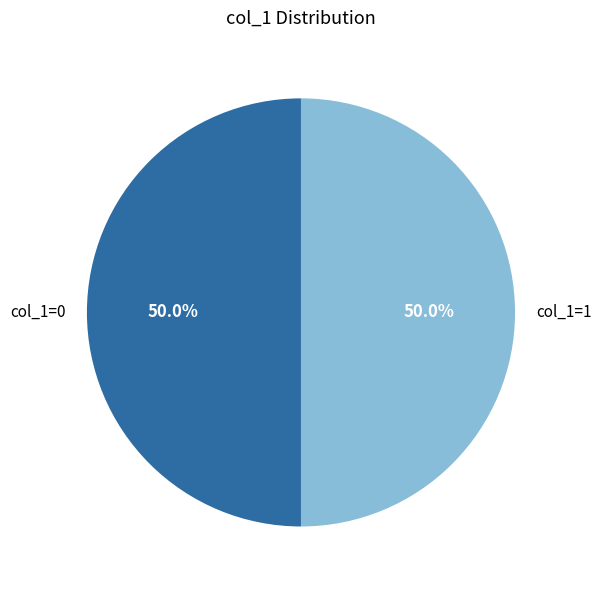

Approximately how many times larger is the value at col_1=0 compared to col_1=1?

1.0